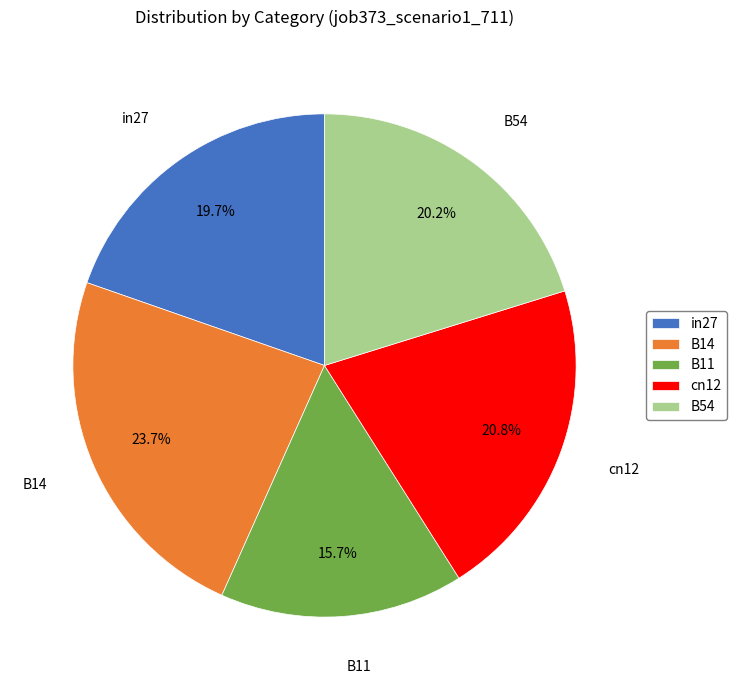

How many slices are in this pie chart?

5